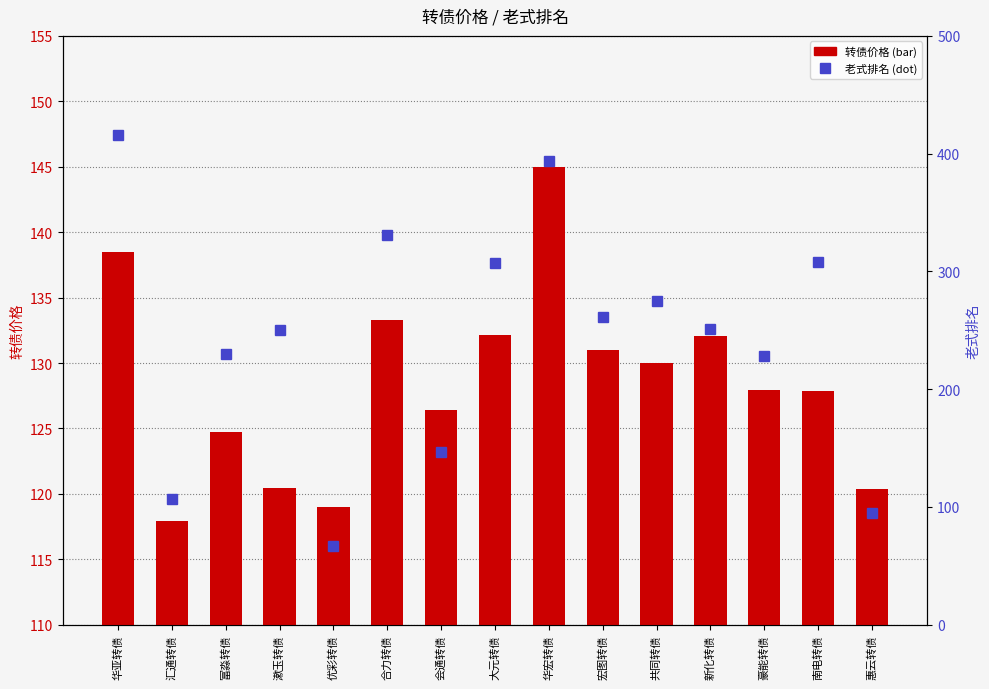

Rank the series by their average value, from lowest to highest.

转债价格, 老式排名